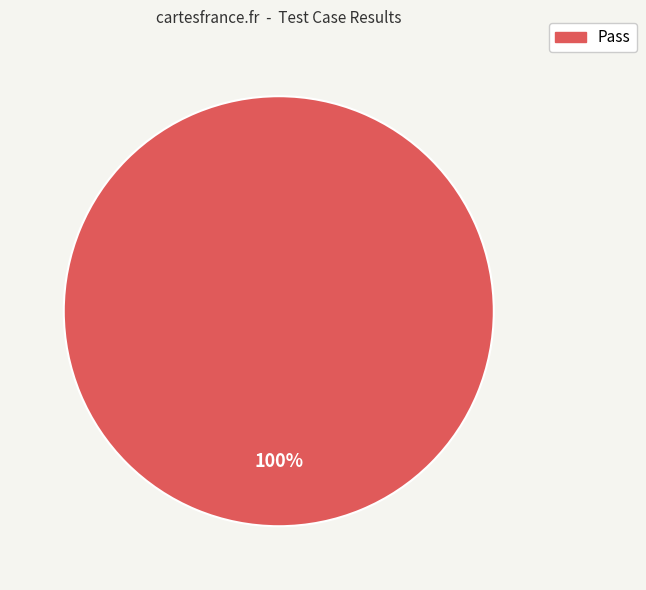

Is there a majority slice in this chart?

Yes